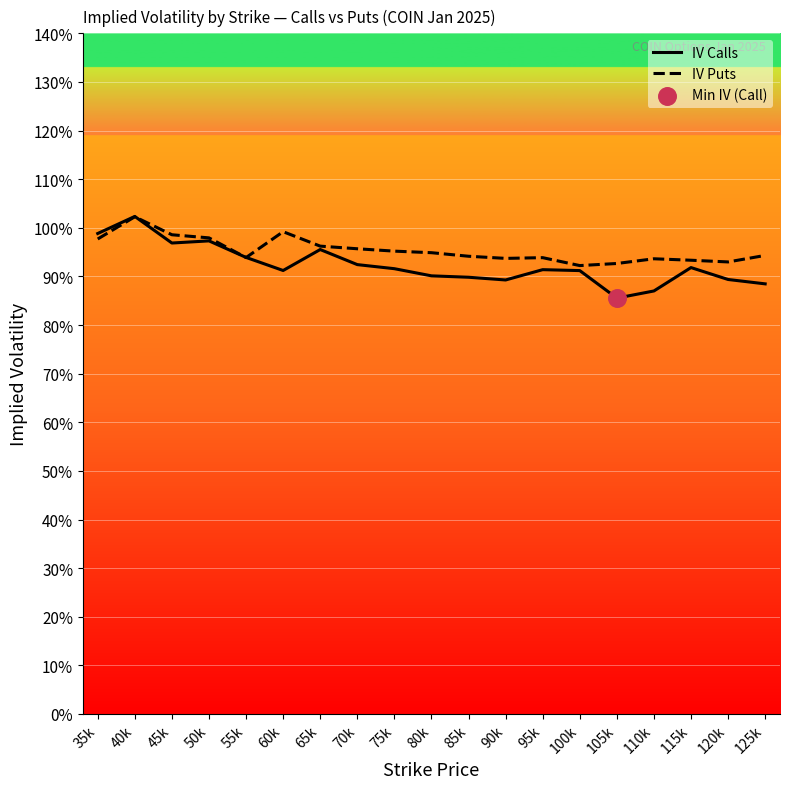

Which series contains the highest Y value?

IV Calls